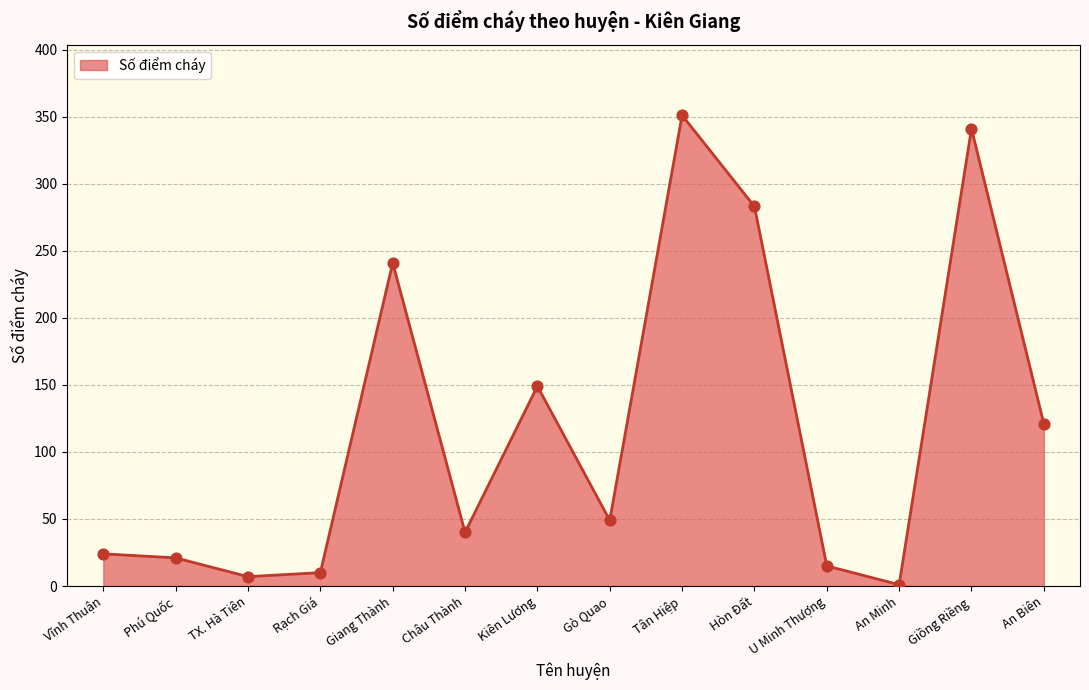

Which has a higher value, Giồng Riềng or TX. Hà Tiên?

Giồng Riềng